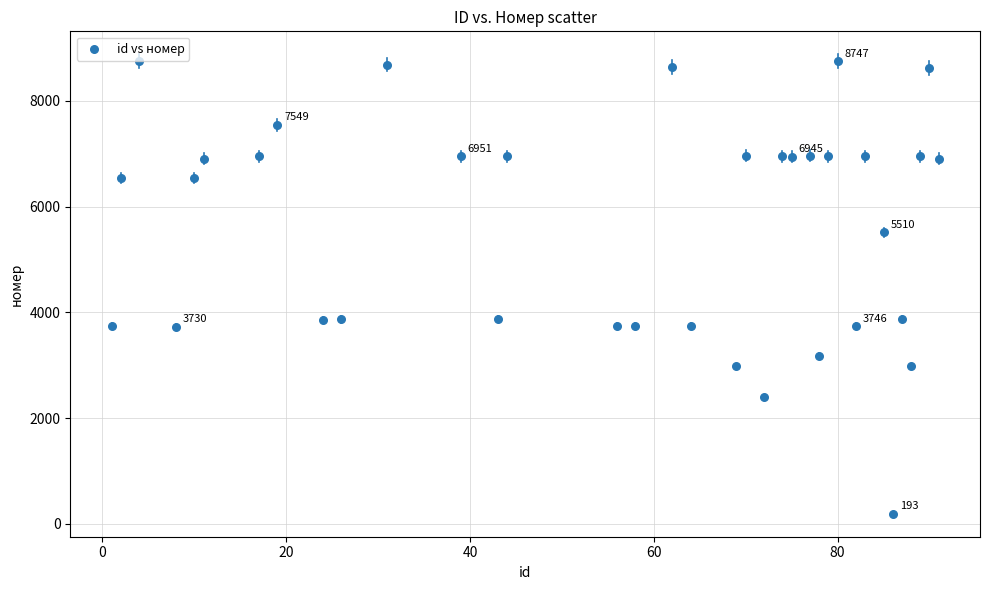

What is the range of X values (max minus min)?

90